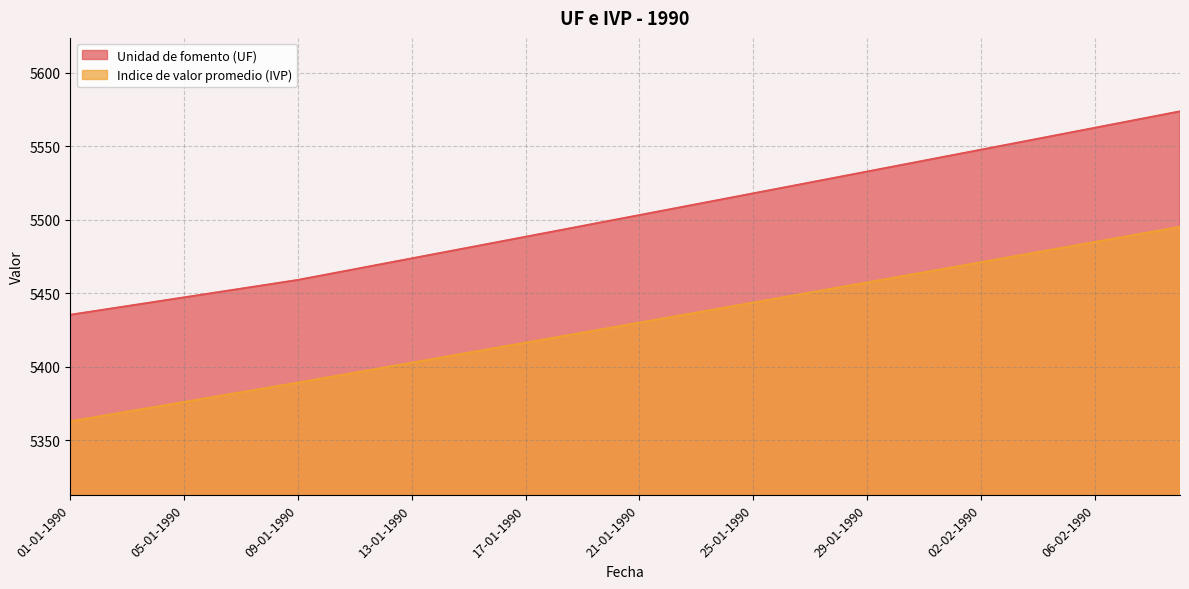

How many series are shown in this chart?

2